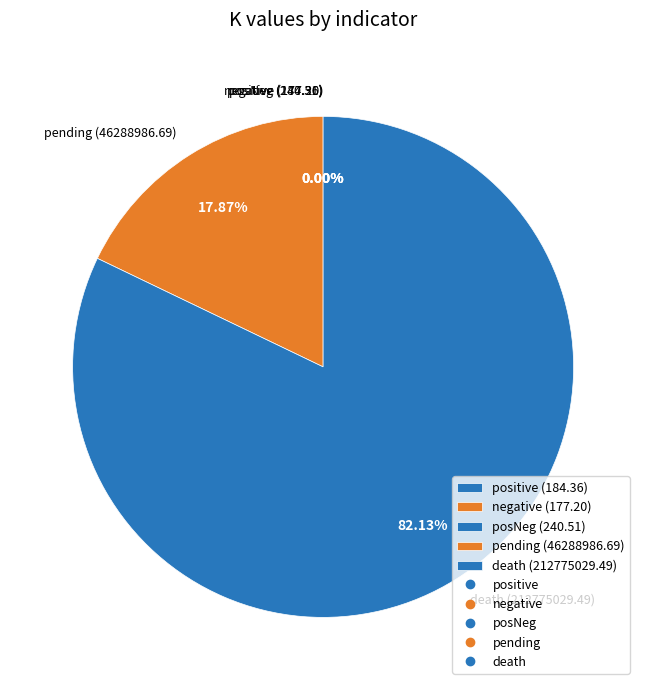

Does death (212775029.49) account for over 50% of the chart?

Yes